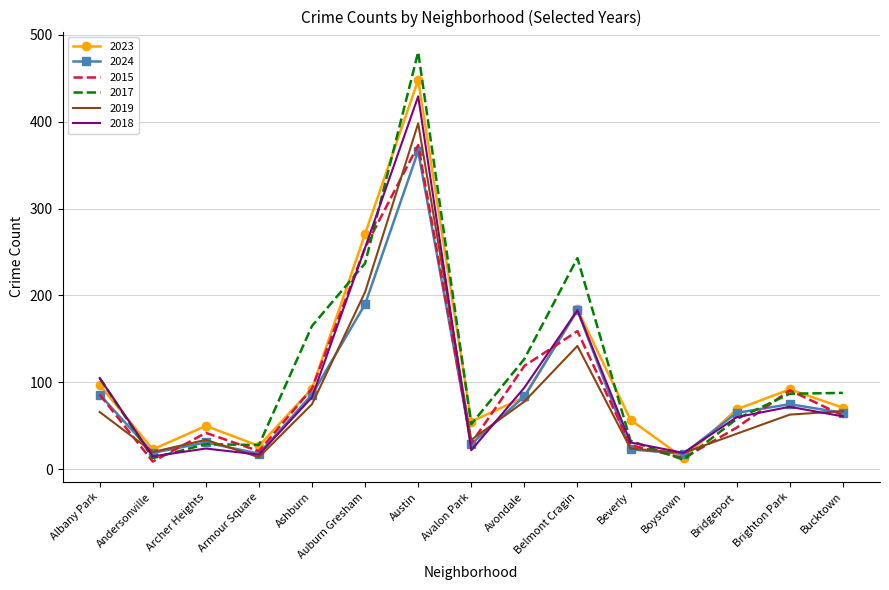

List the series in order of their peak value, lowest first.

2024, 2015, 2019, 2018, 2023, 2017